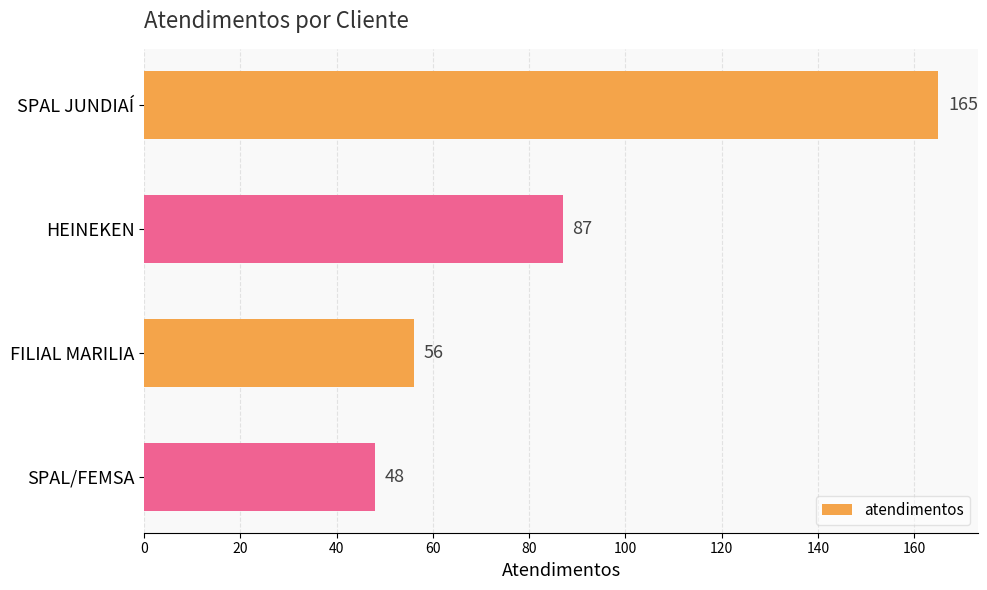

How many data points are less than 87?

2